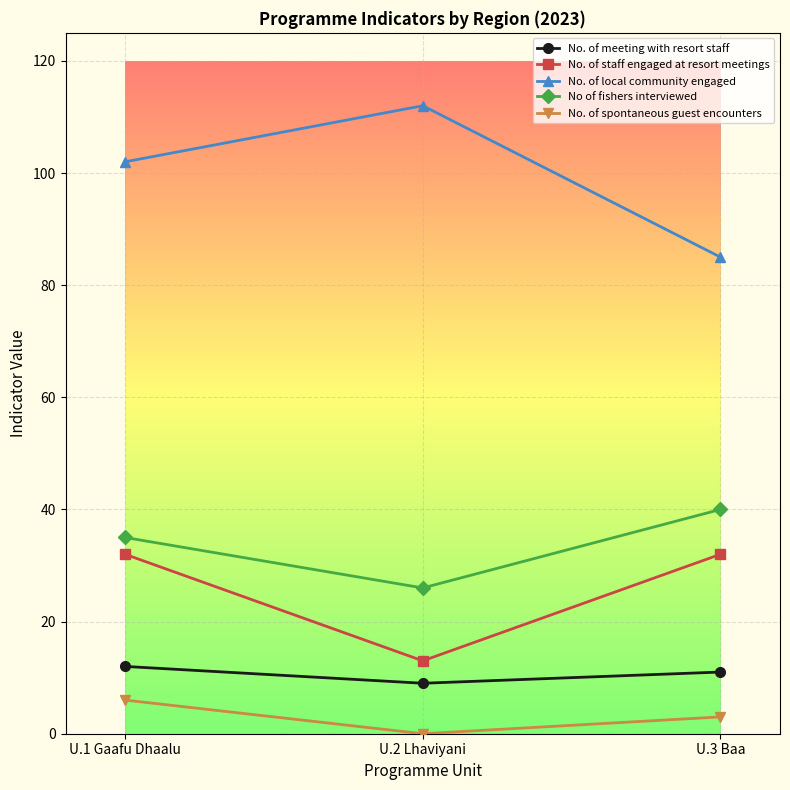

What is the label of the 1st point from the right?

U.3 Baa